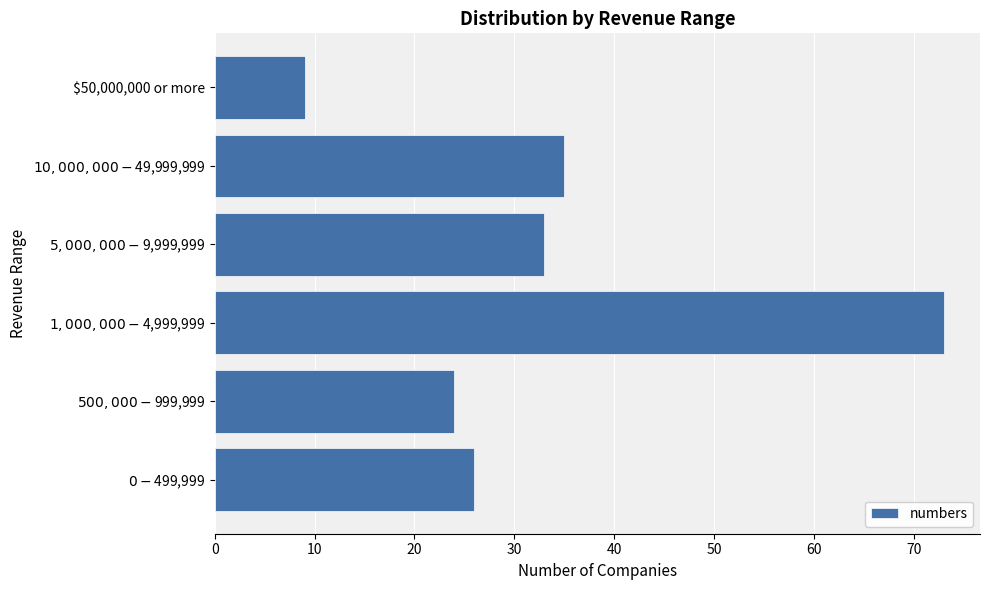

What is the average value?

33